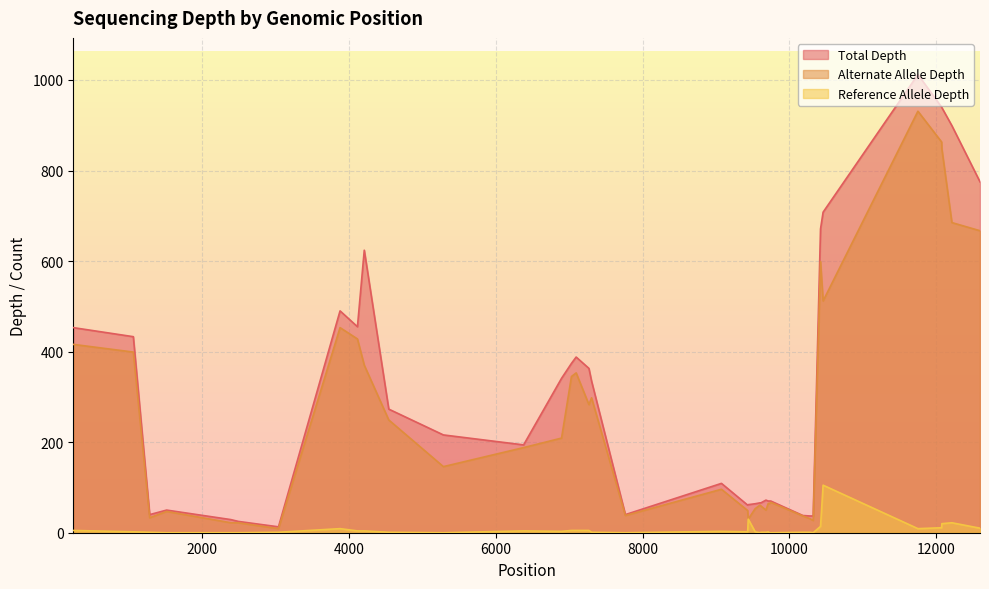

Which series has the largest total across all categories?

Total Depth